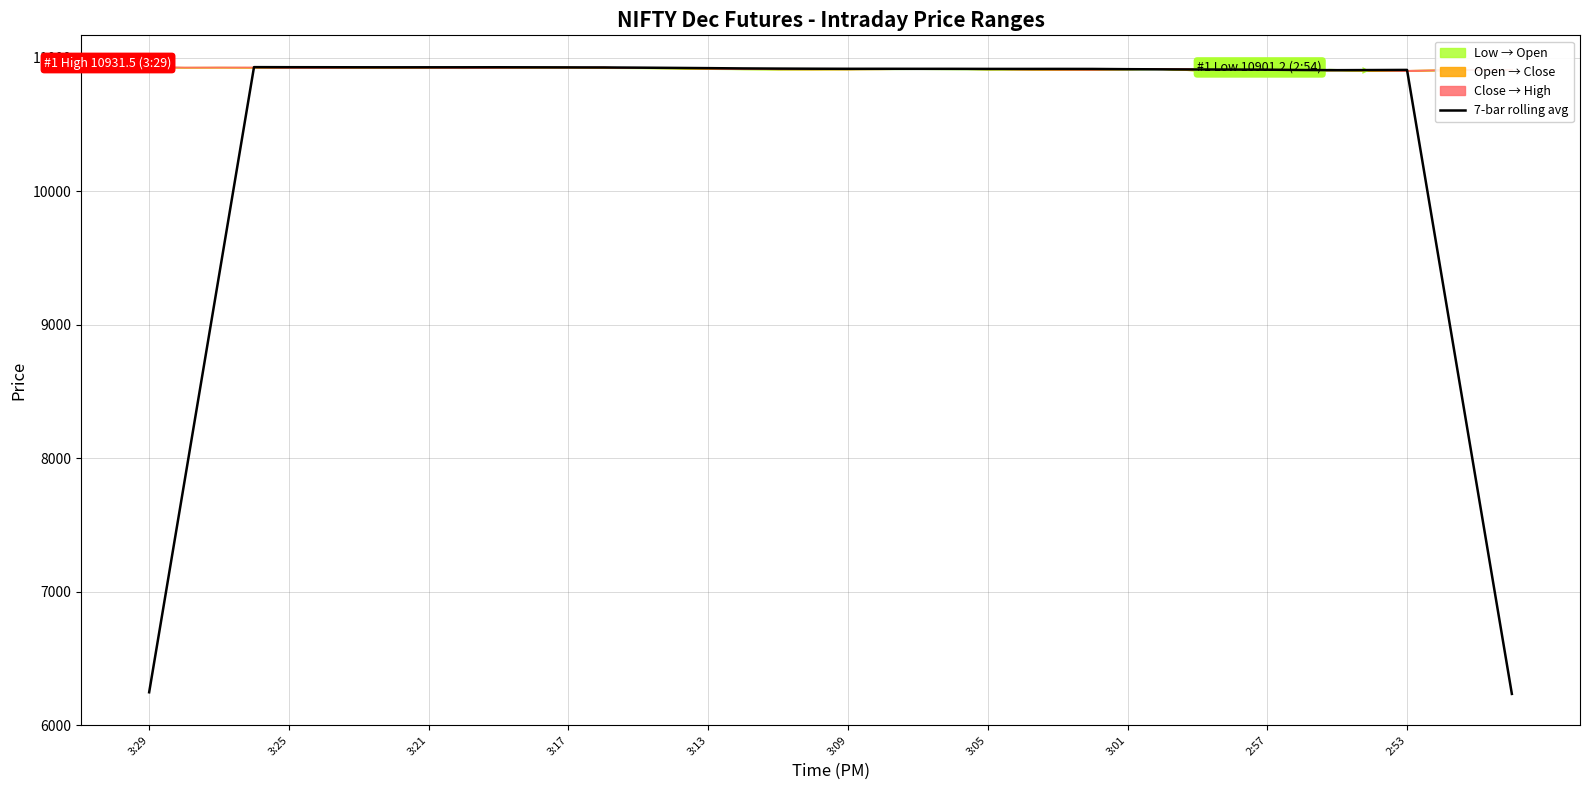

True or false: the data shows 6638.8 at 27.

False